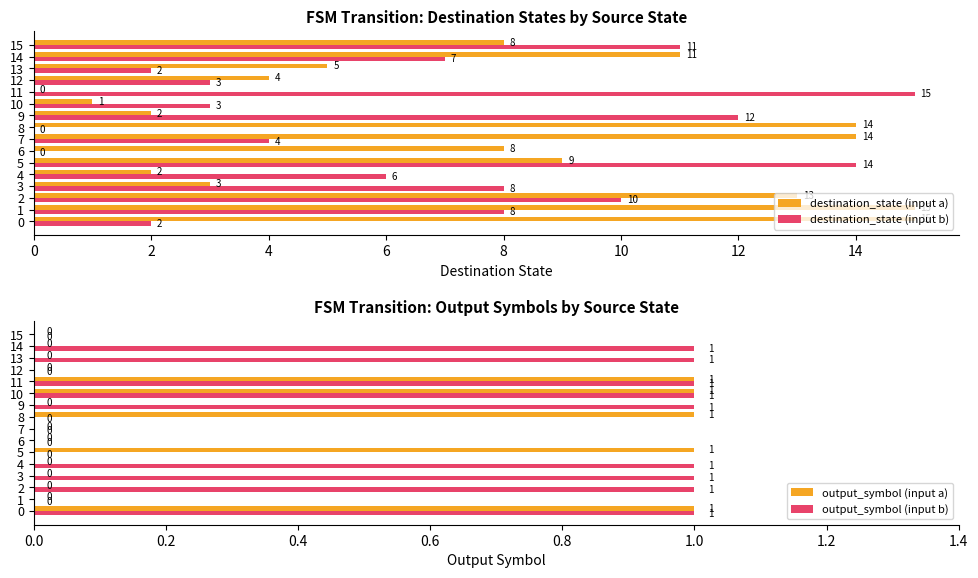

At which category does the chart reach its minimum across all series?

11